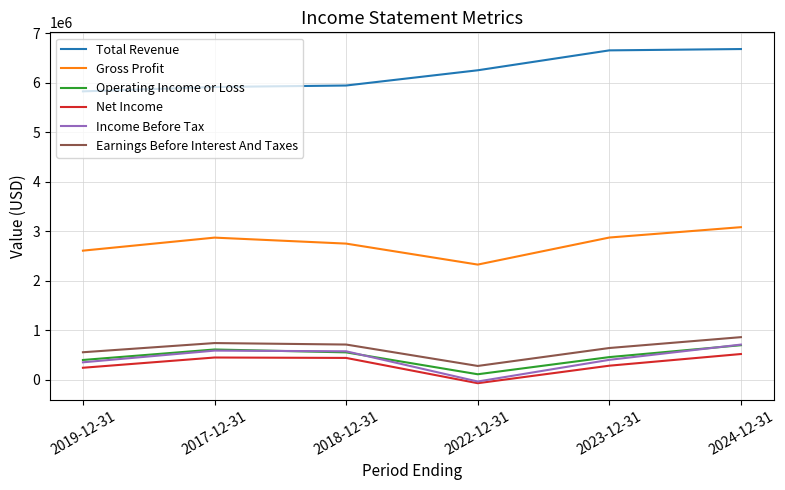

What is the sum of the Operating Income or Loss values at 2023-12-31 and 2019-12-31?

859300